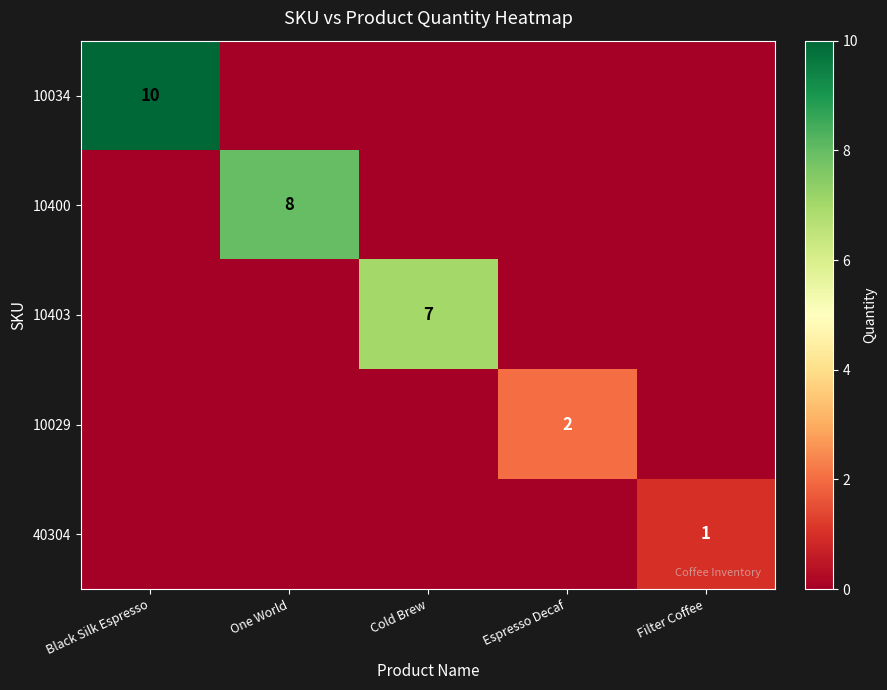

At which label does 10029 reach its minimum?

Black Silk Espresso